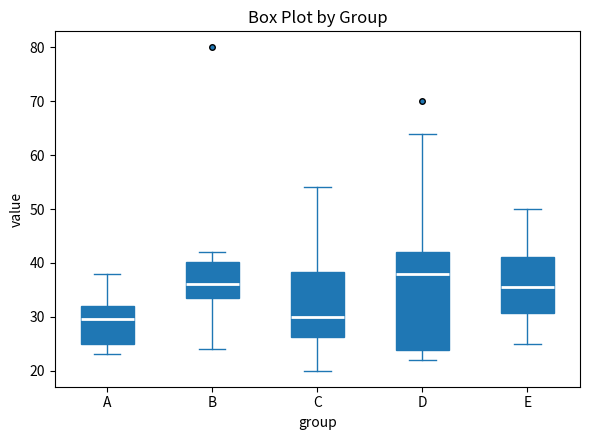

Where does the lower whisker of the box for B end on the y-axis? The values are not printed on the chart, so give them approximately, as read against the axis.

24